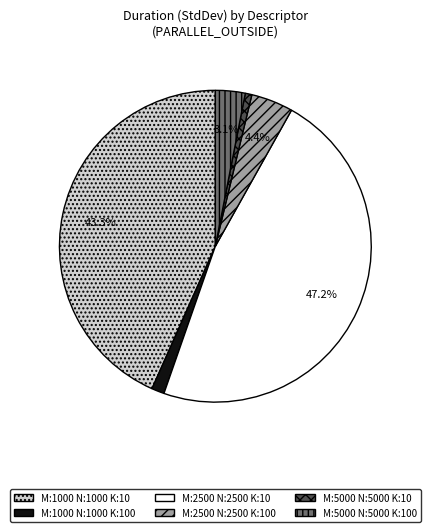

Is there a majority slice in this chart?

No